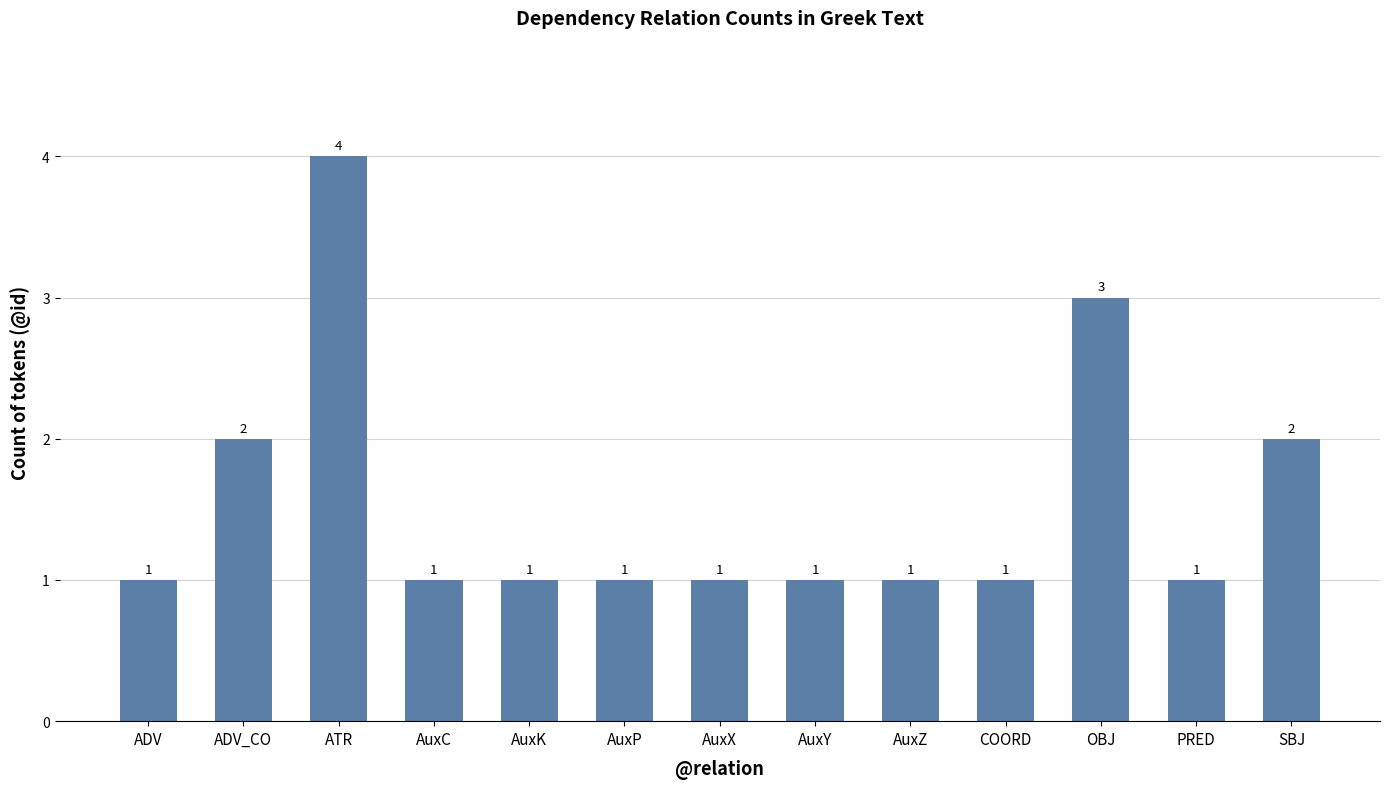

True or false: the data shows 1 at ADV.

True